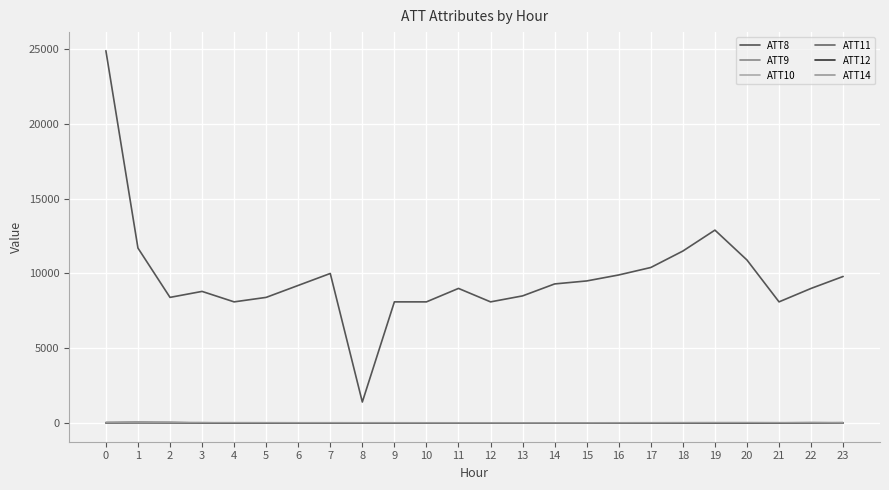

The value of ATT9 at 19 is -10.0. True or false?

True